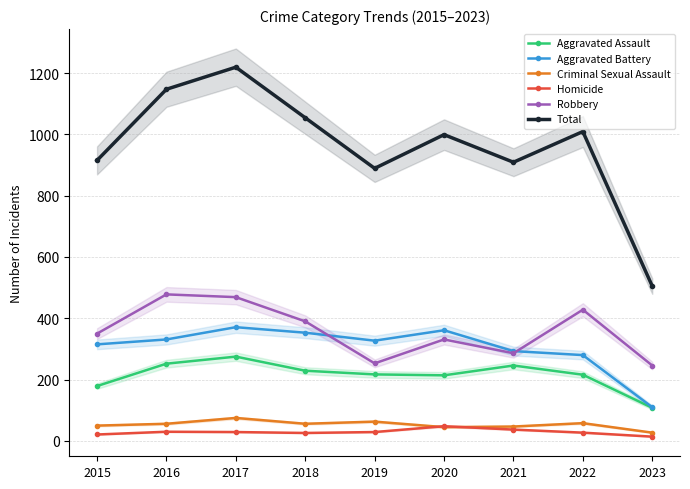

What value does the Criminal Sexual Assault series have at 2015, to the nearest 10?

50